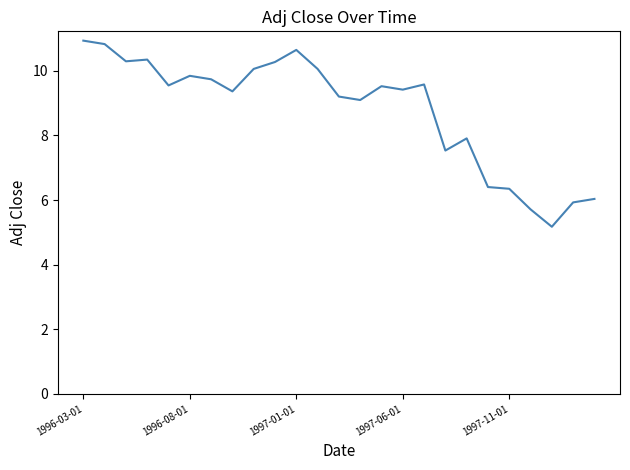

What is the smallest value displayed?

5.2